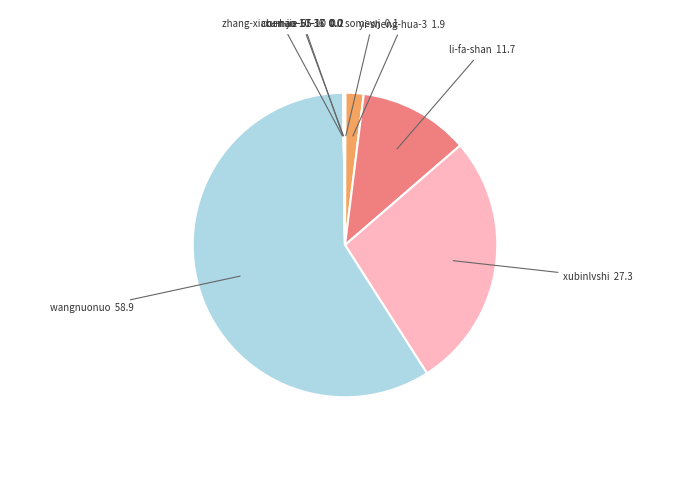

Which slice is the largest?

wangnuonuo